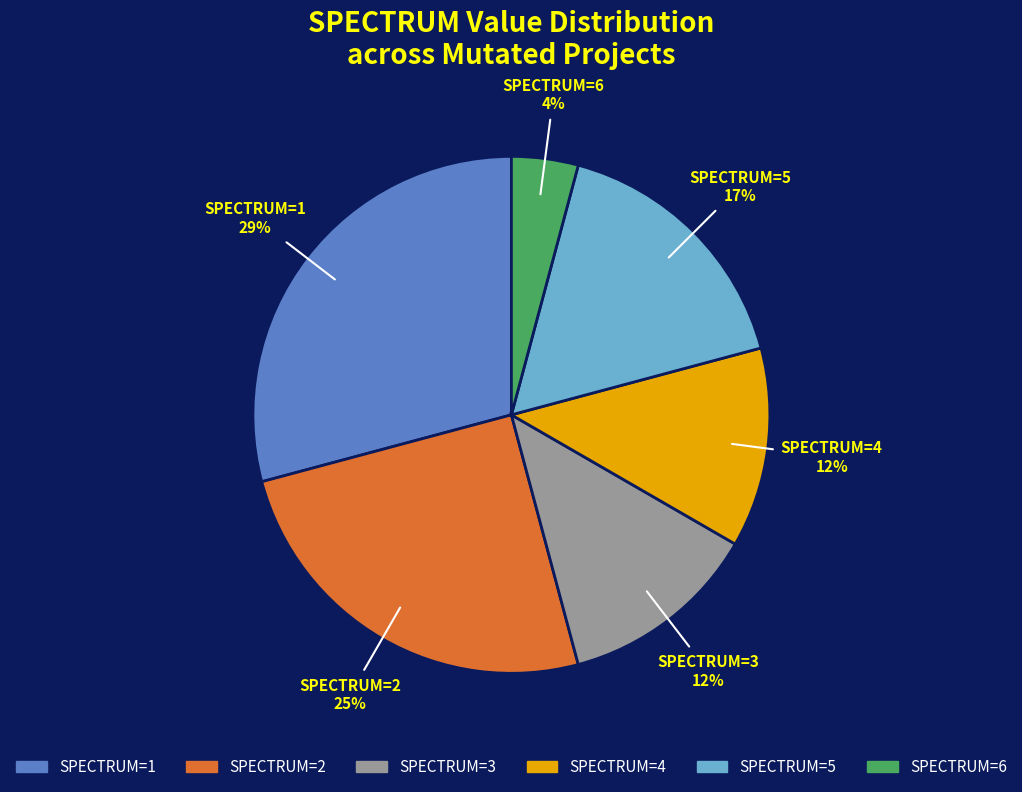

To the nearest percent, what is the average slice percentage?

17%